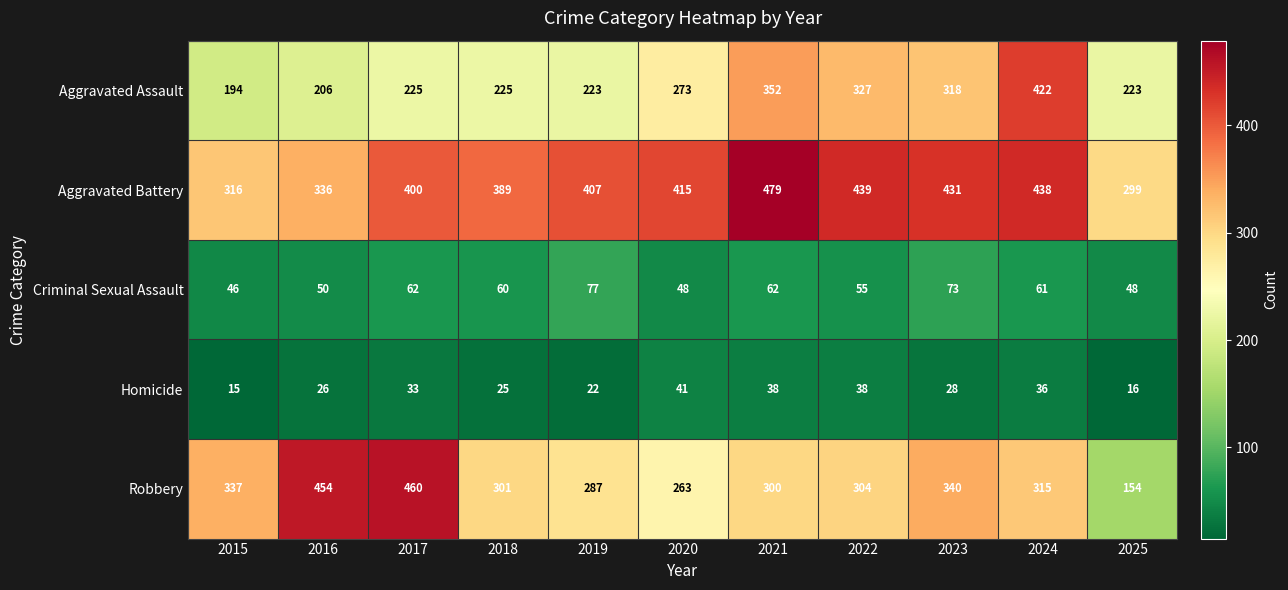

What is the sum of all Homicide values?

318